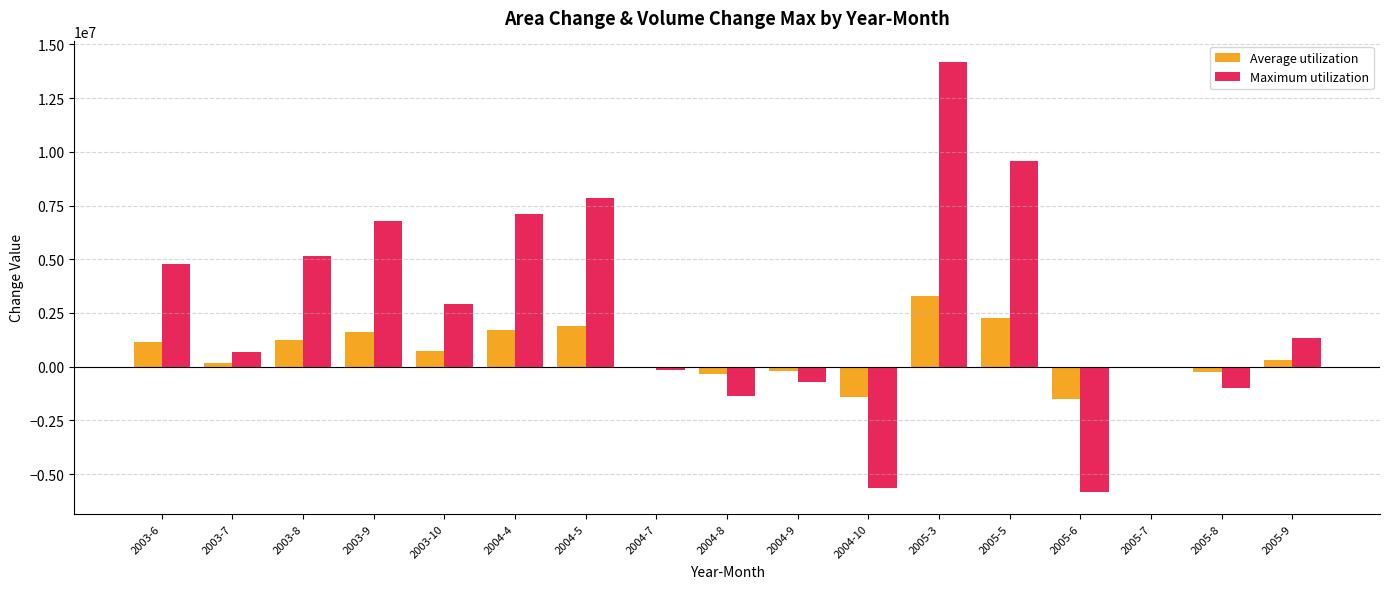

The value of Maximum utilization at 2004-8 is -1366368.0. True or false?

True